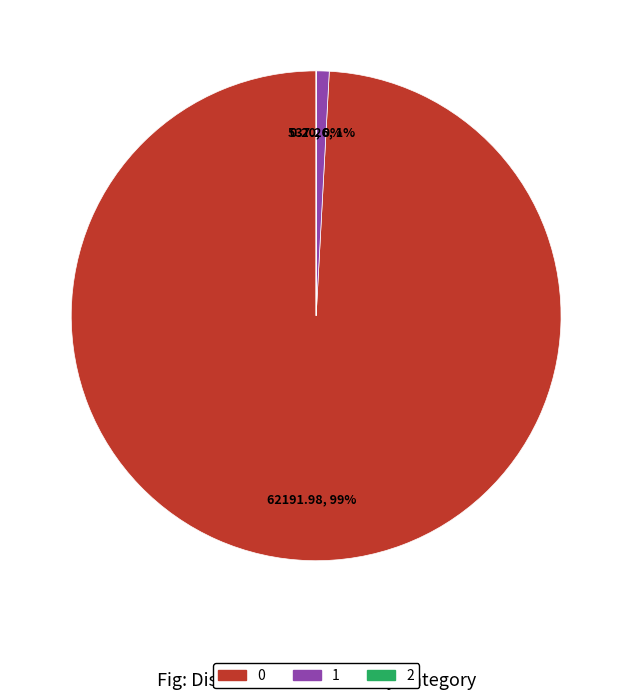

To the nearest percent, what is the average slice percentage?

33%